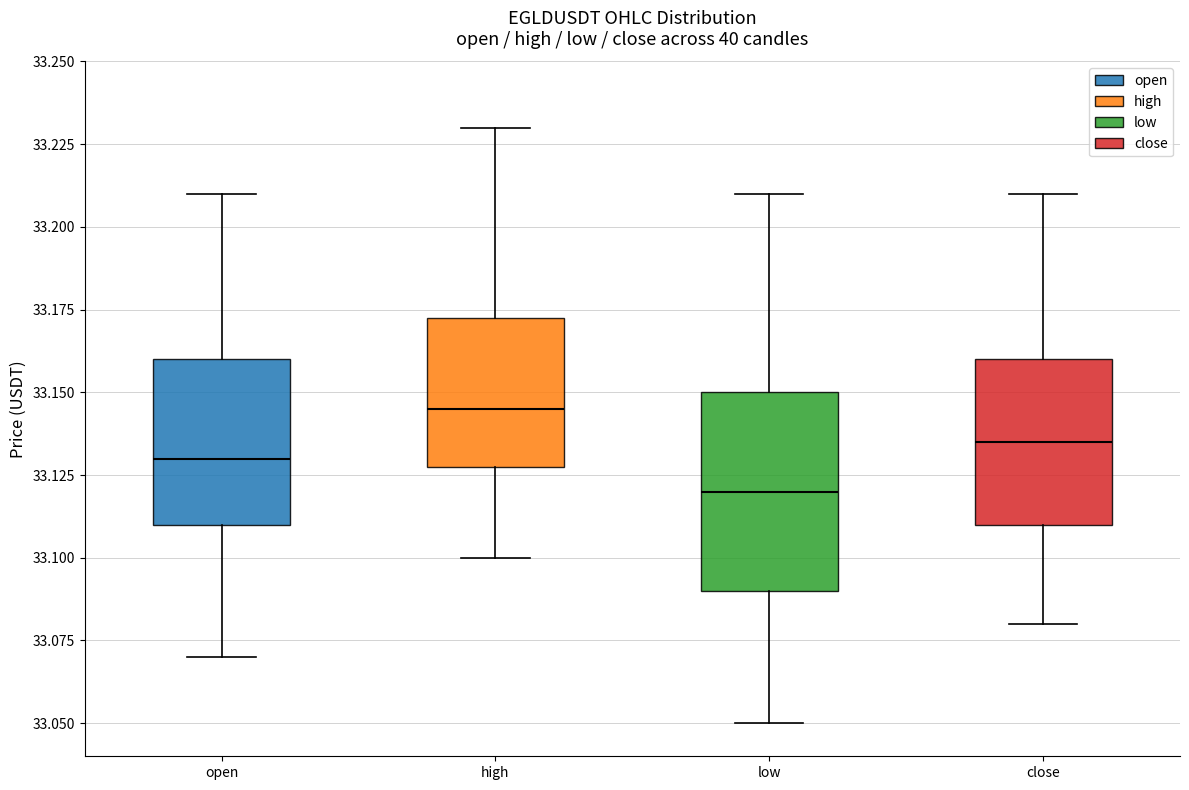

Comparing the boxes themselves (not the whiskers), which one is the tallest?

low